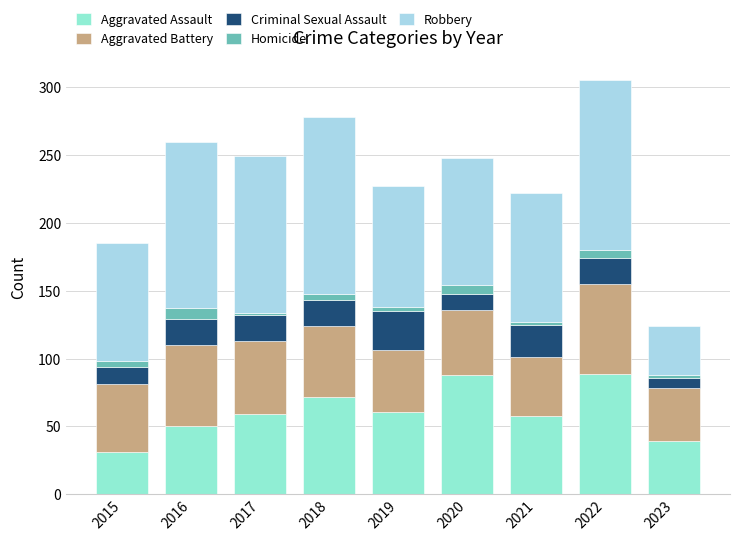

How many data points does each series have?

9